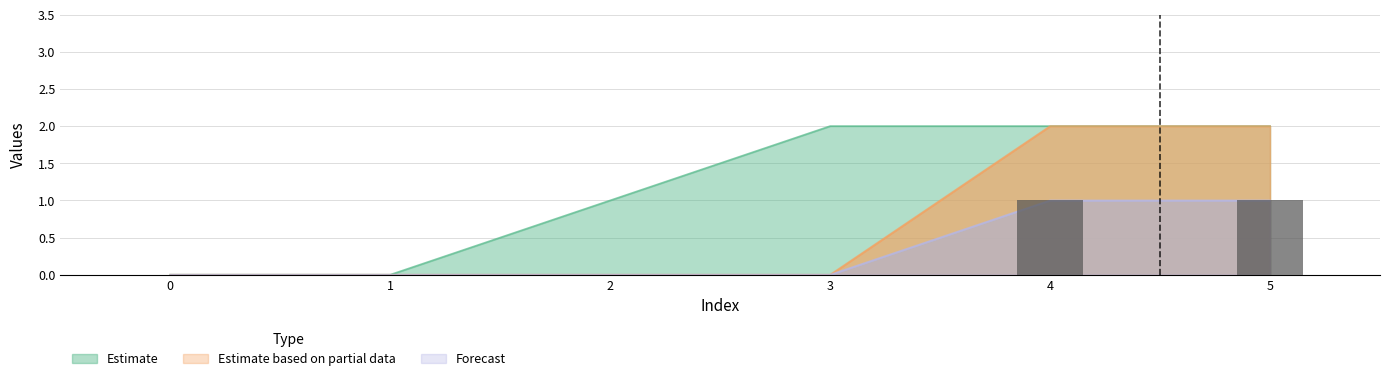

What is the average value of the col_1 series?

1